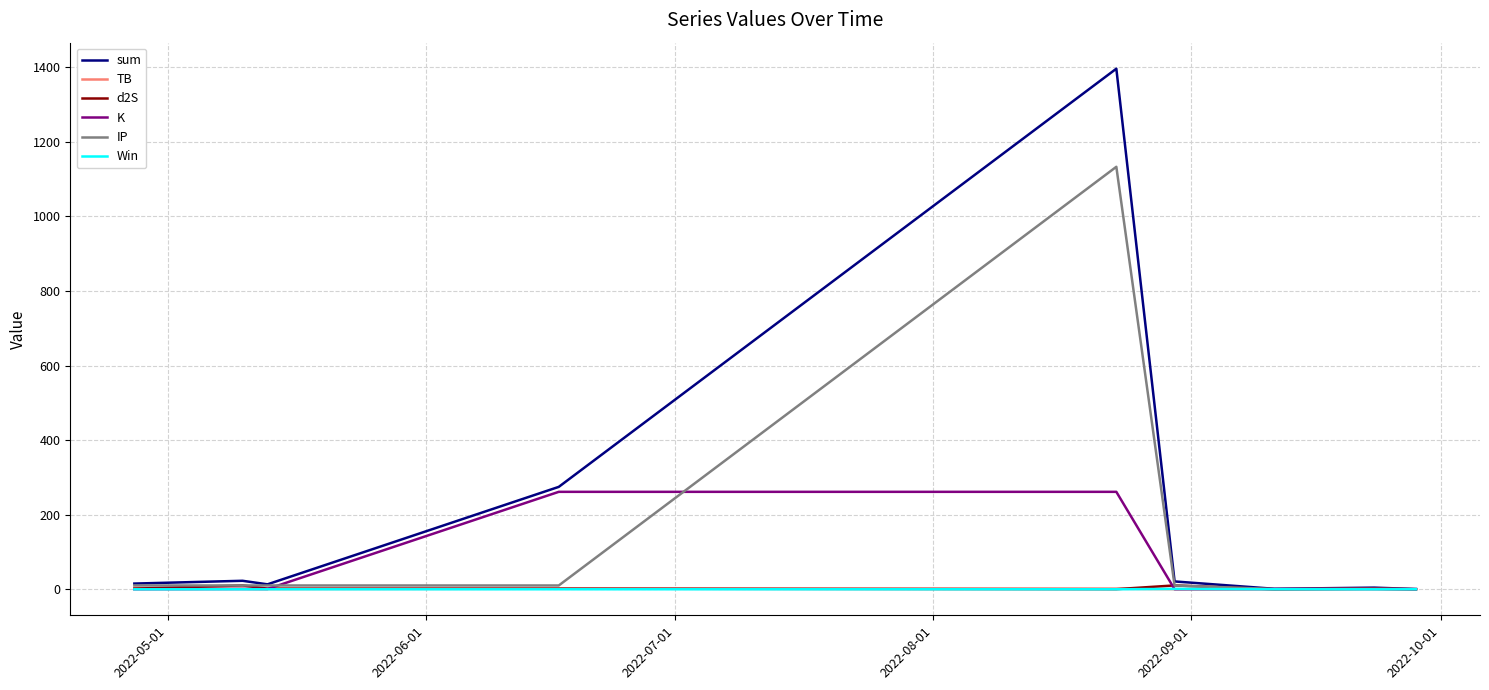

What are all the series names shown in the legend?

sum, TB, d2S, K, IP, Win